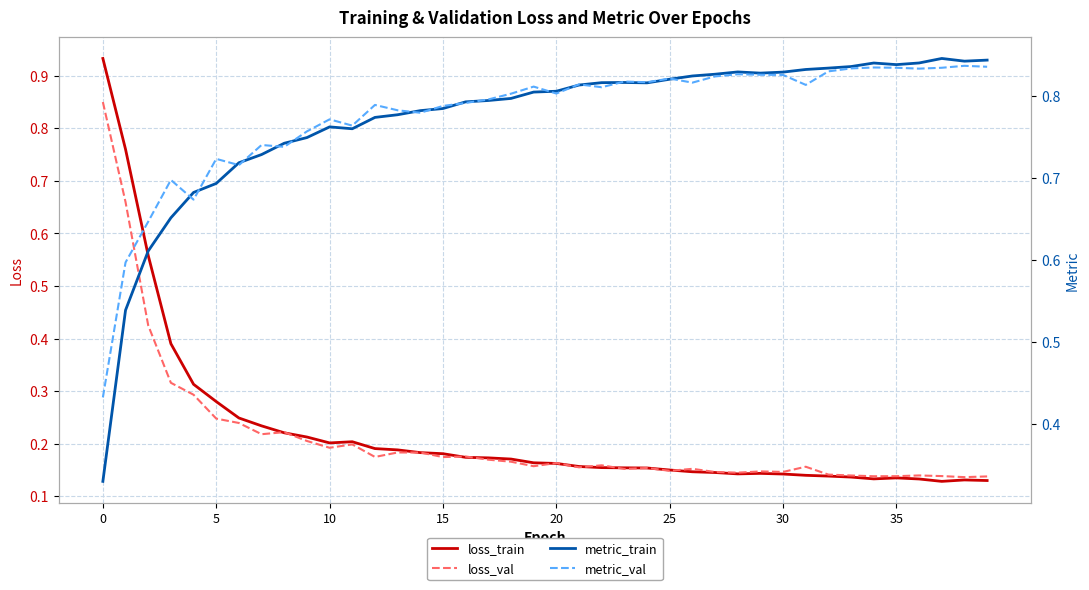

Where is loss_val nearest to the value 0?

38